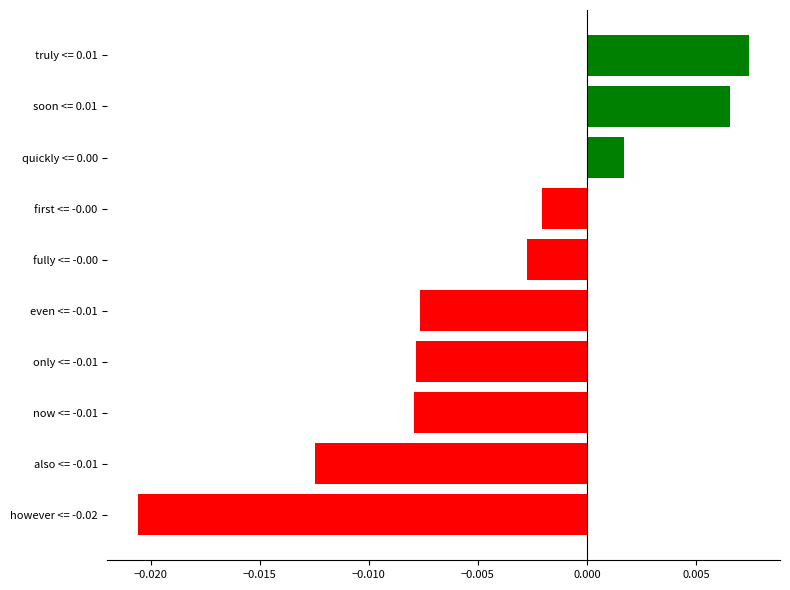

Which has a higher value, first <= -0.00 or fully <= -0.00?

first <= -0.00